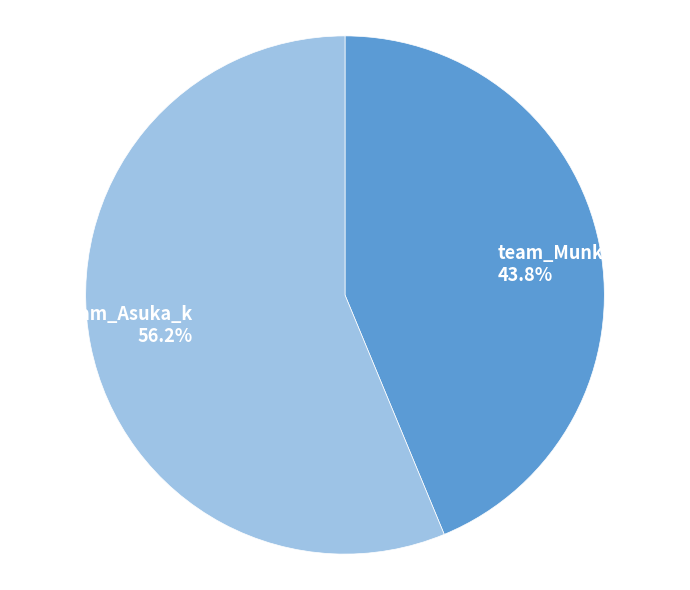

Rank the categories by value from lowest to highest.

team_Munkhbtr, team_Asuka_k